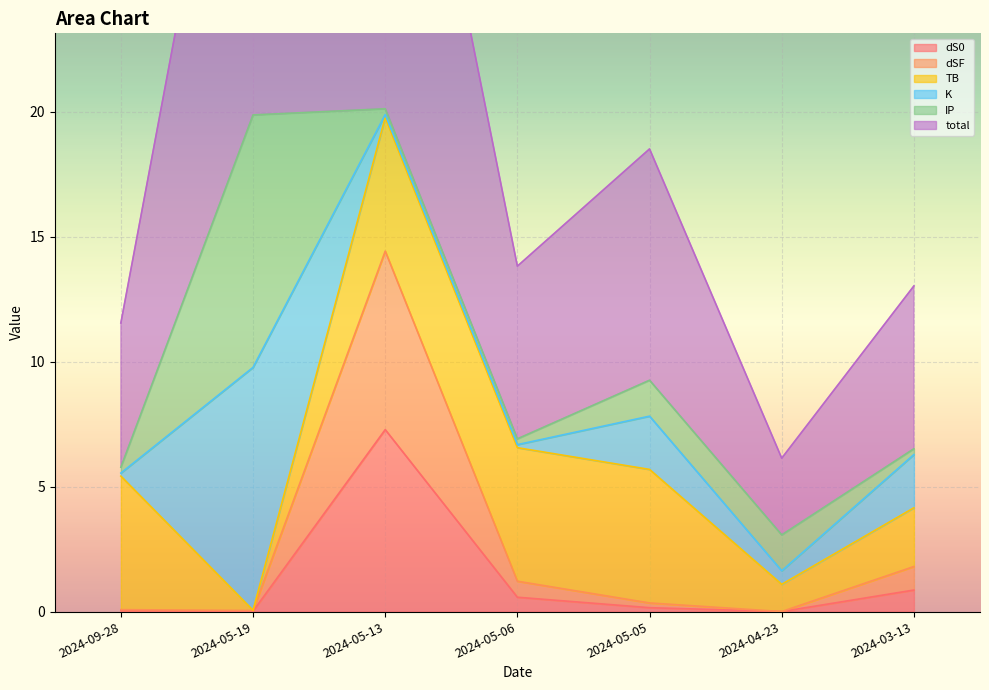

Count the number of categories in the chart.

7